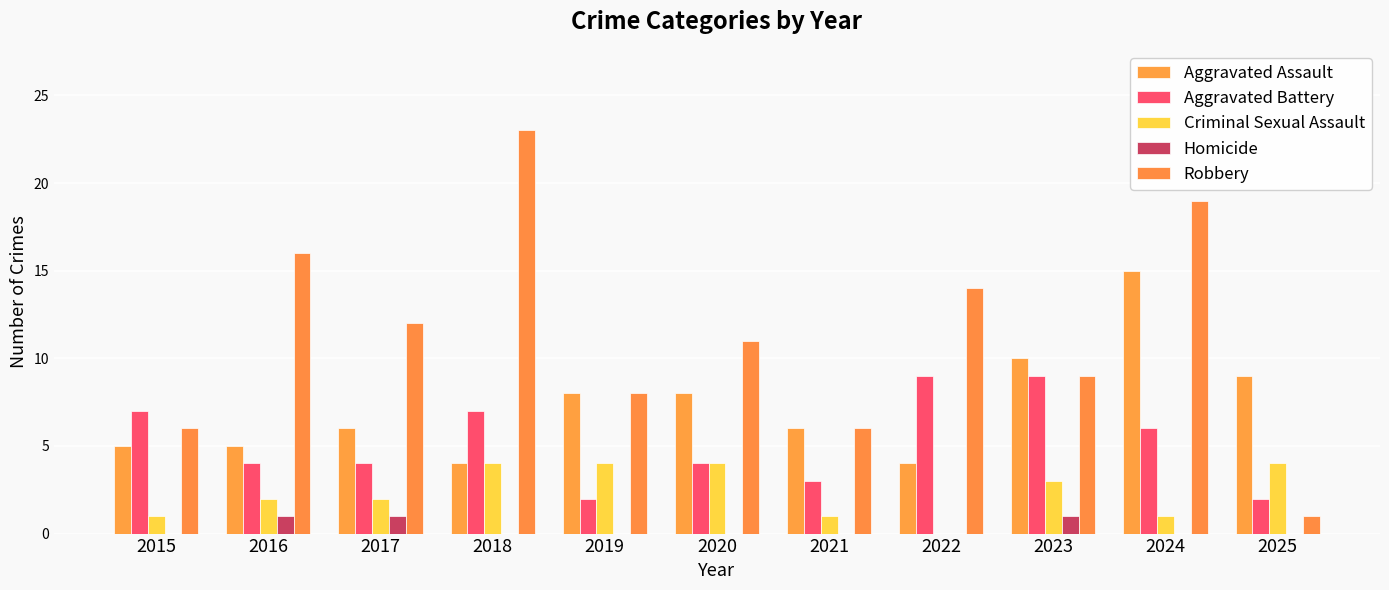

What is the difference between the maximum and second lowest values in the Aggravated Assault series?

11